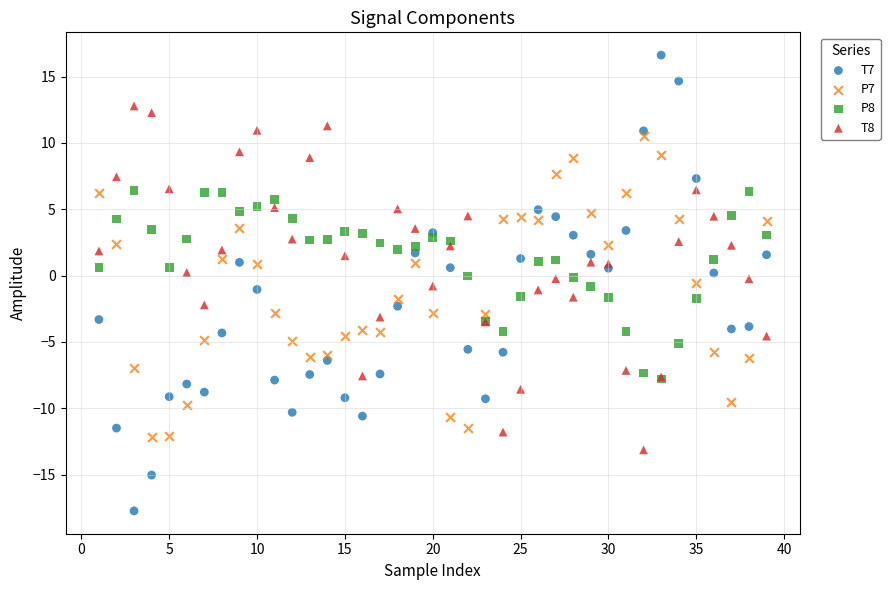

What are all the series names shown in the legend?

T7, P7, P8, T8